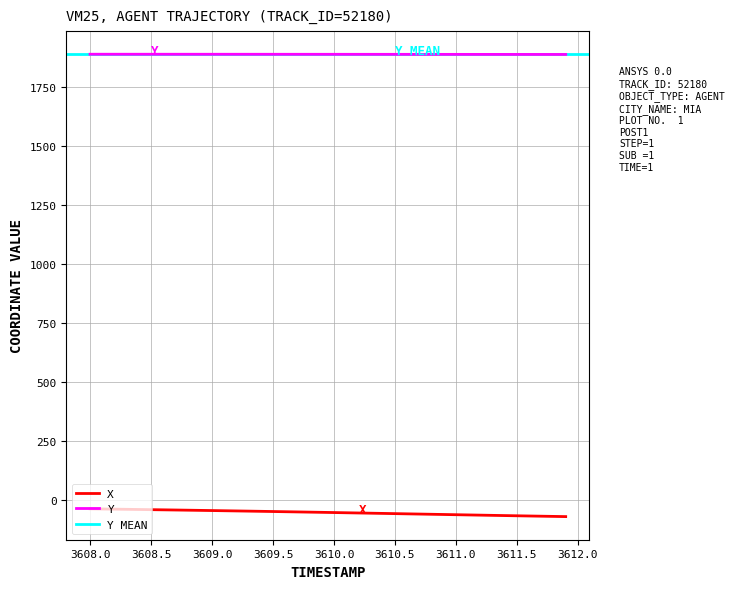

True or false: X and Y cross at least once.

False